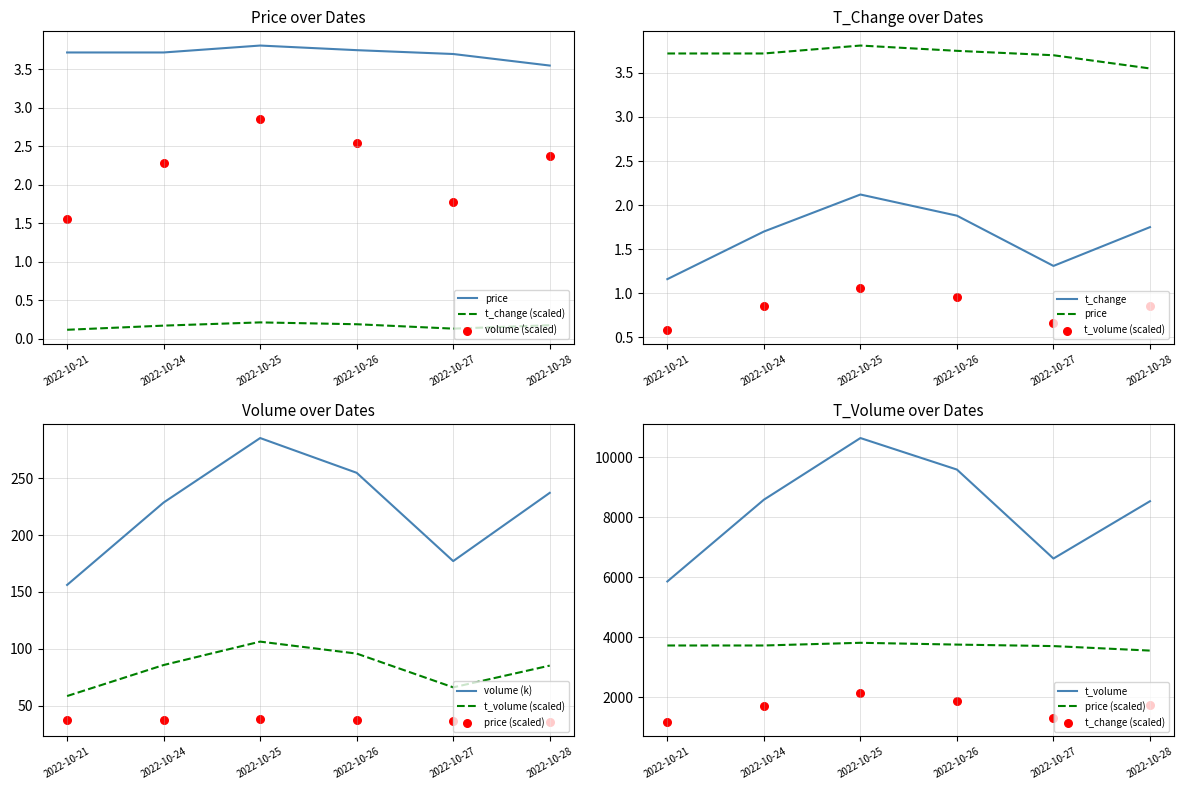

What is the total value across all series at 2022-10-28?

1756.8